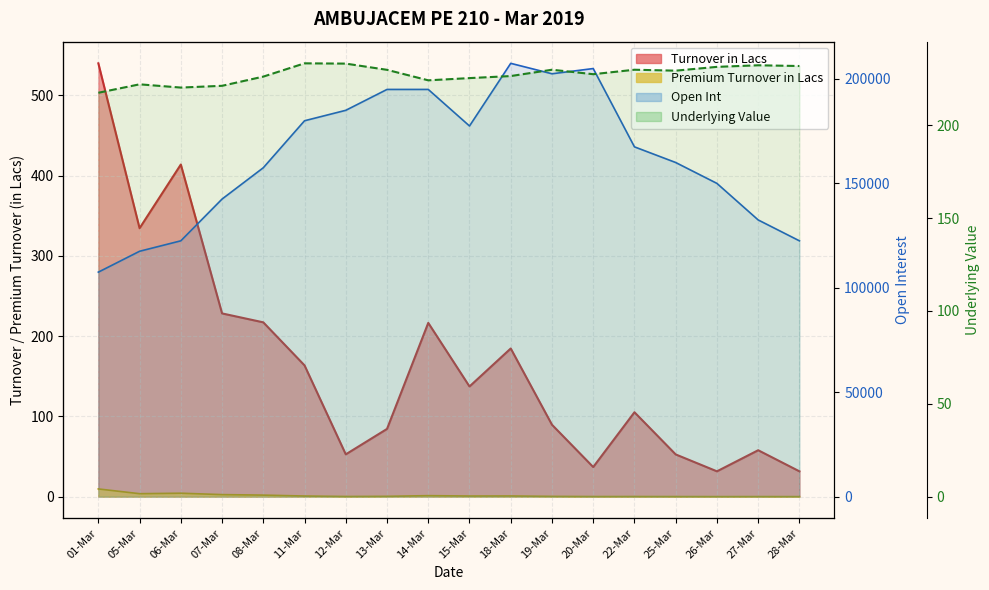

What is the difference between the second highest and second lowest values in the Premium Turnover in Lacs series?

4.2